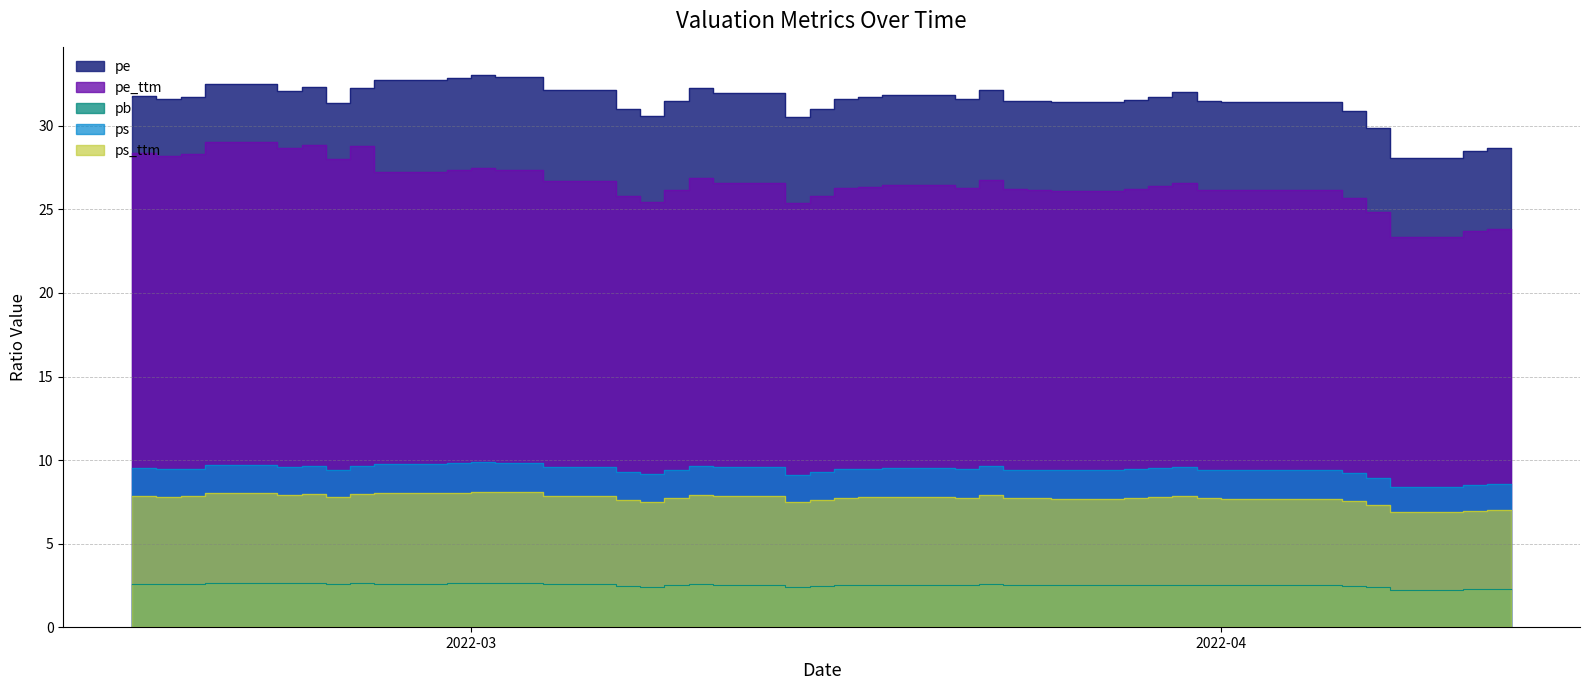

How many values in the ps_ttm series exceed 7?

38